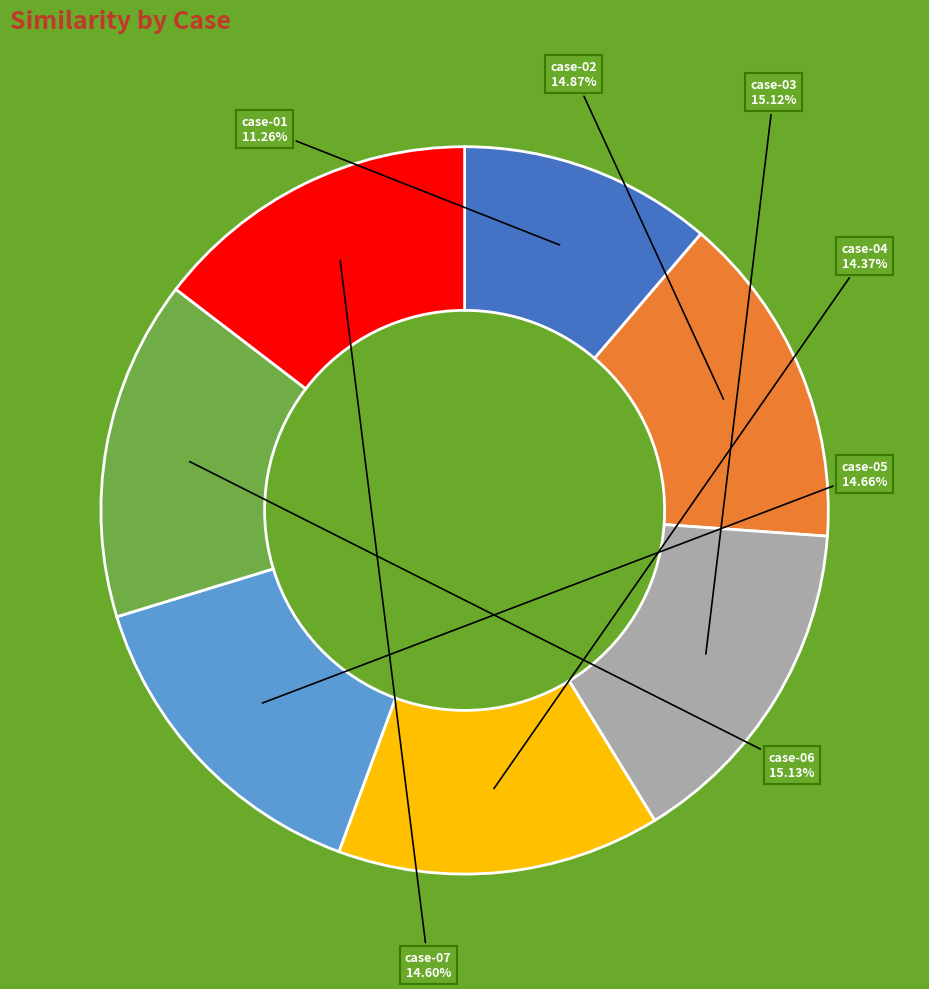

Does any single category account for the majority?

No